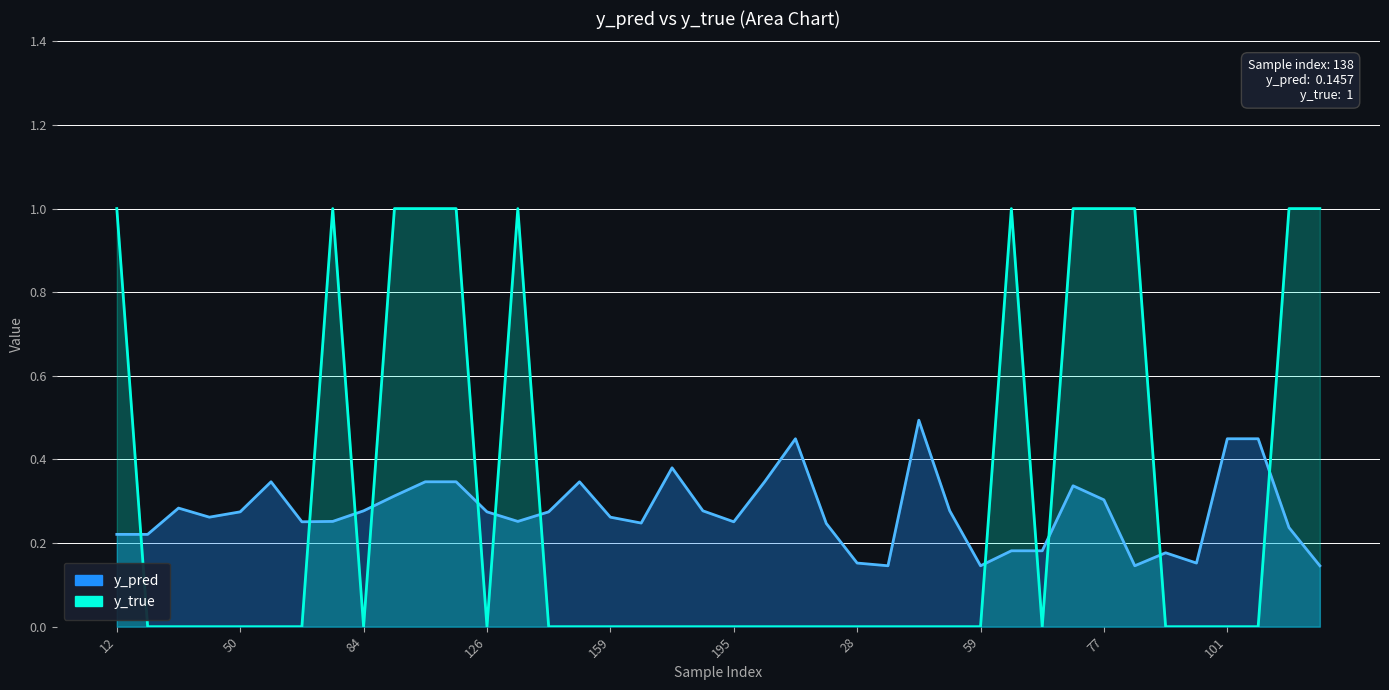

What is the difference between the maximum and minimum values in the y_pred series?

0.3